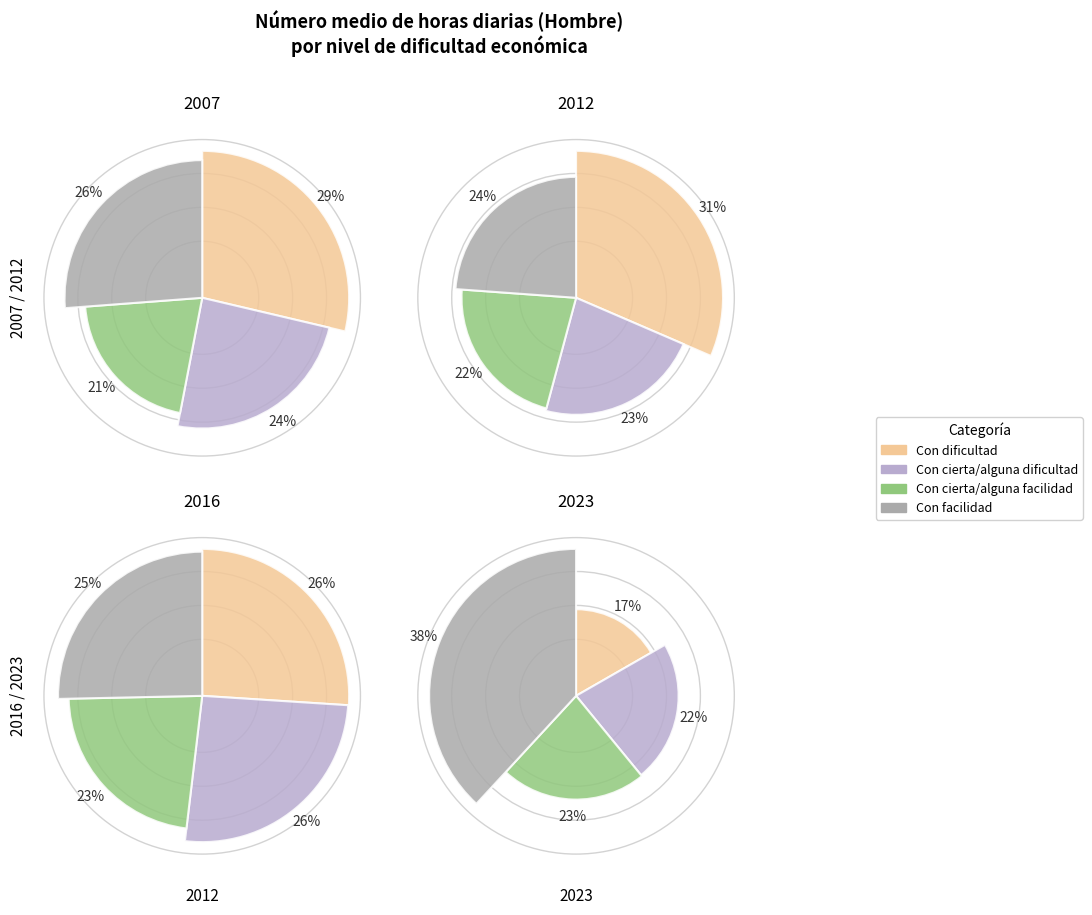

Is there any slice that represents more than half of the pie?

No